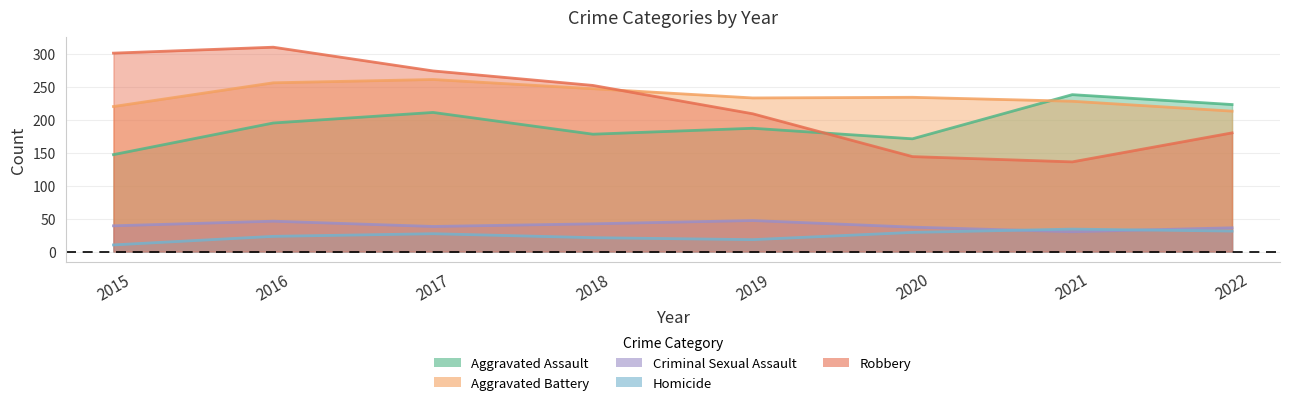

How many data points in Homicide are less than 27?

4